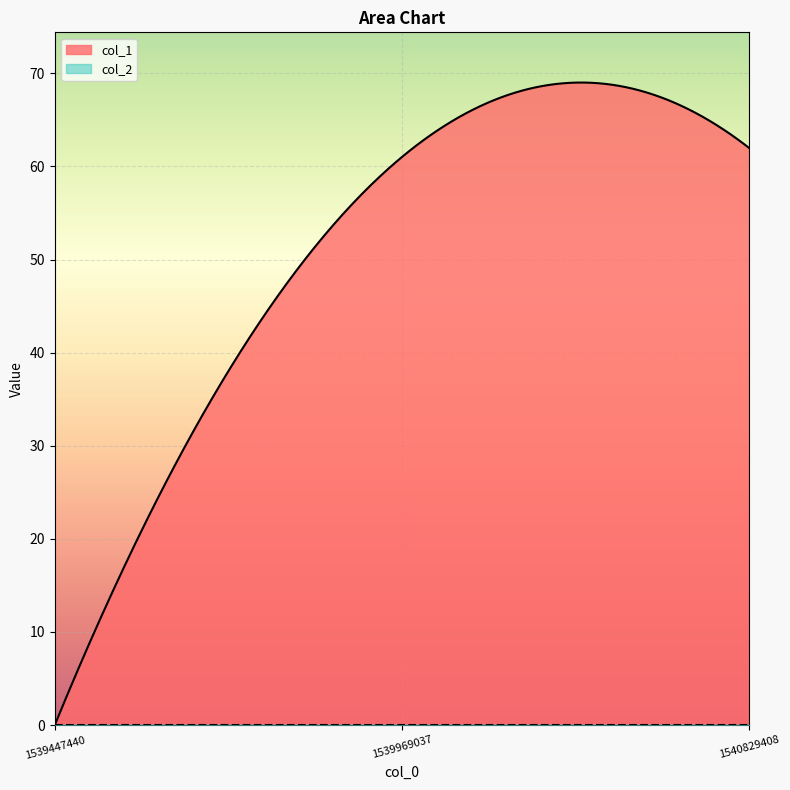

Reading left to right, list all the values displayed in this chart.

col_1: 0	61	62
col_2: 0	0	0